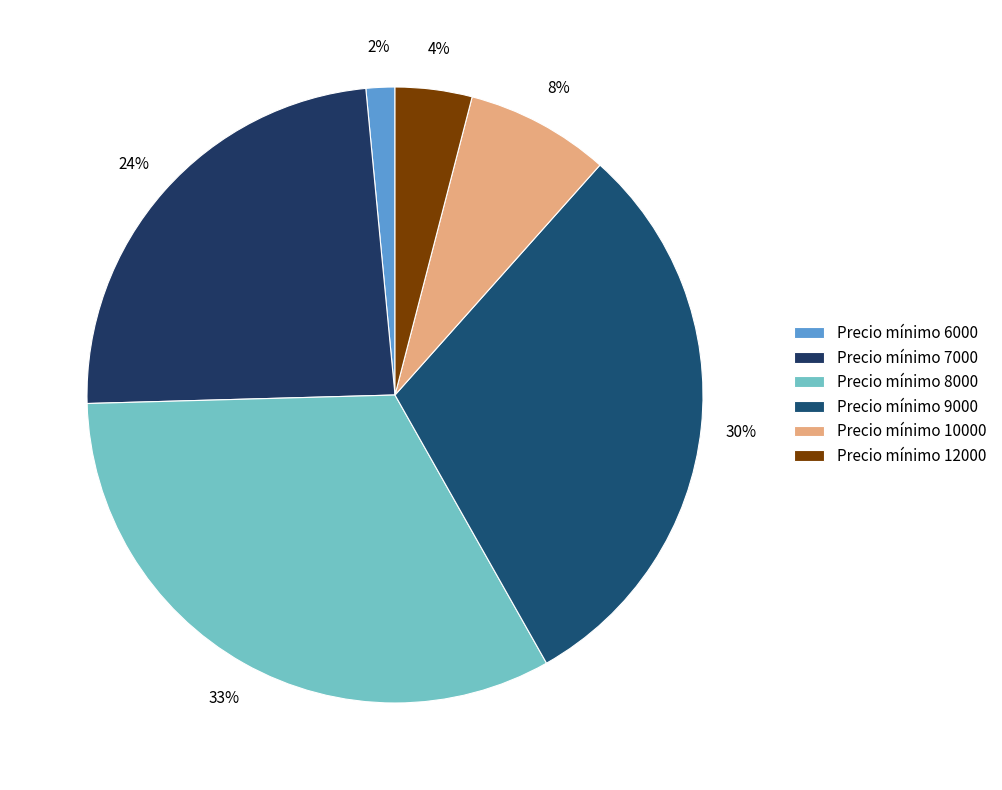

What is the smallest slice in the pie chart?

Precio mínimo 6000